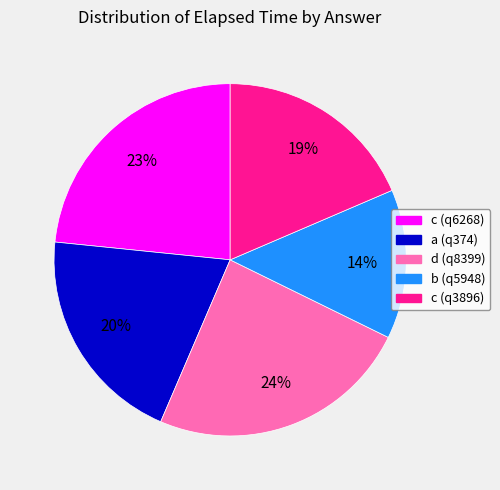

Does a (q374) represent more than half of the total?

No